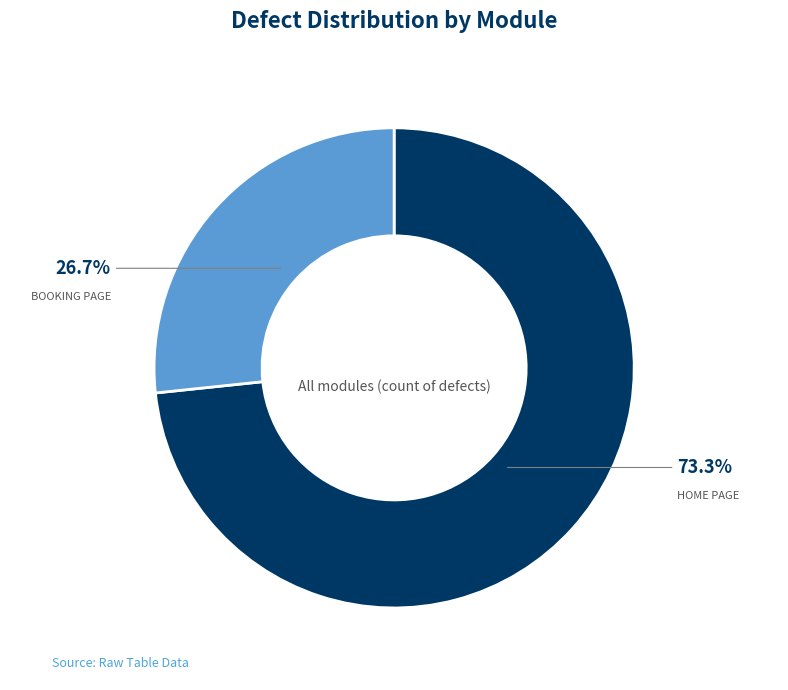

What portion of the pie excludes BOOKING PAGE?

73.3%